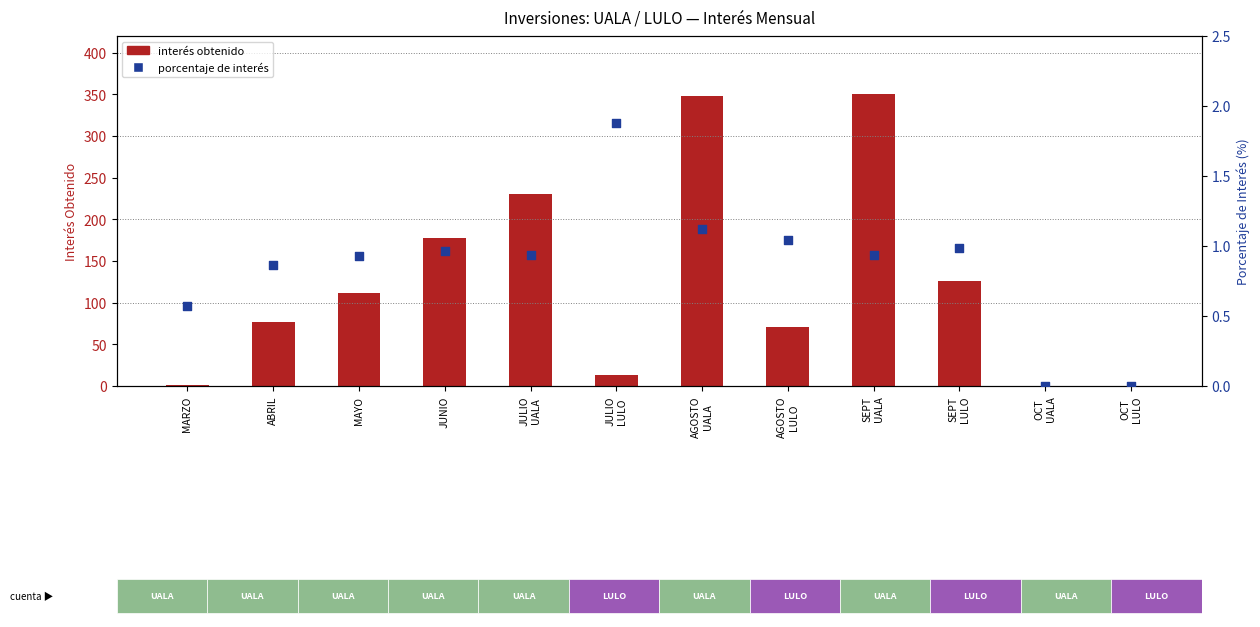

What are all the series names shown in the legend?

interes obtenido, porcentaje de interés